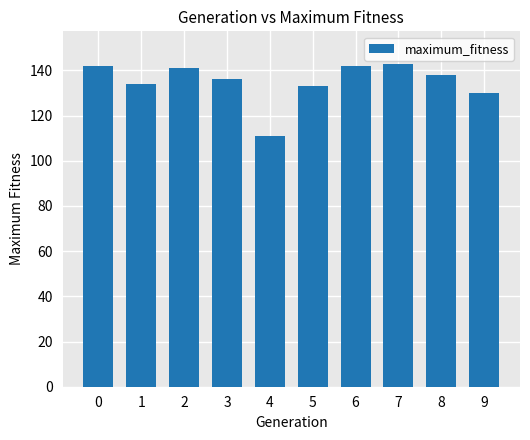

The chart shows a value of 208 at 2. True or false?

False